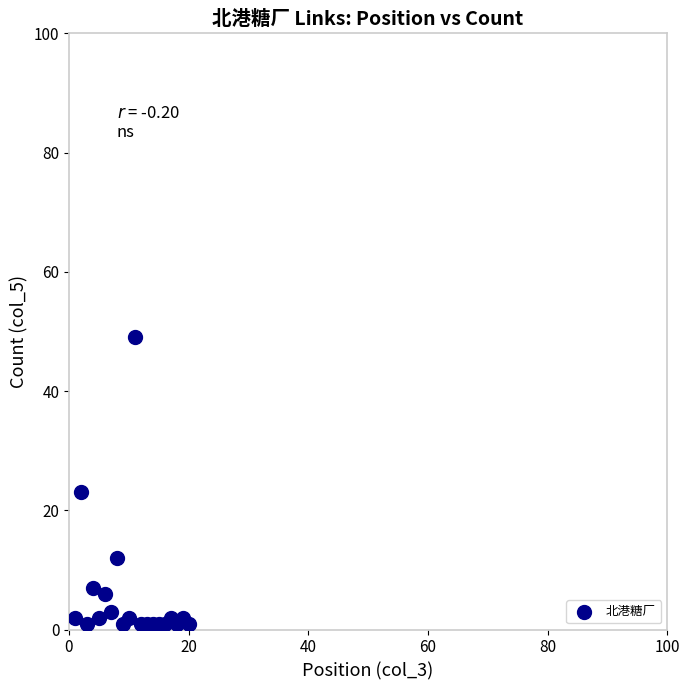

What Y value in the scatter plot is closest to 25?

23